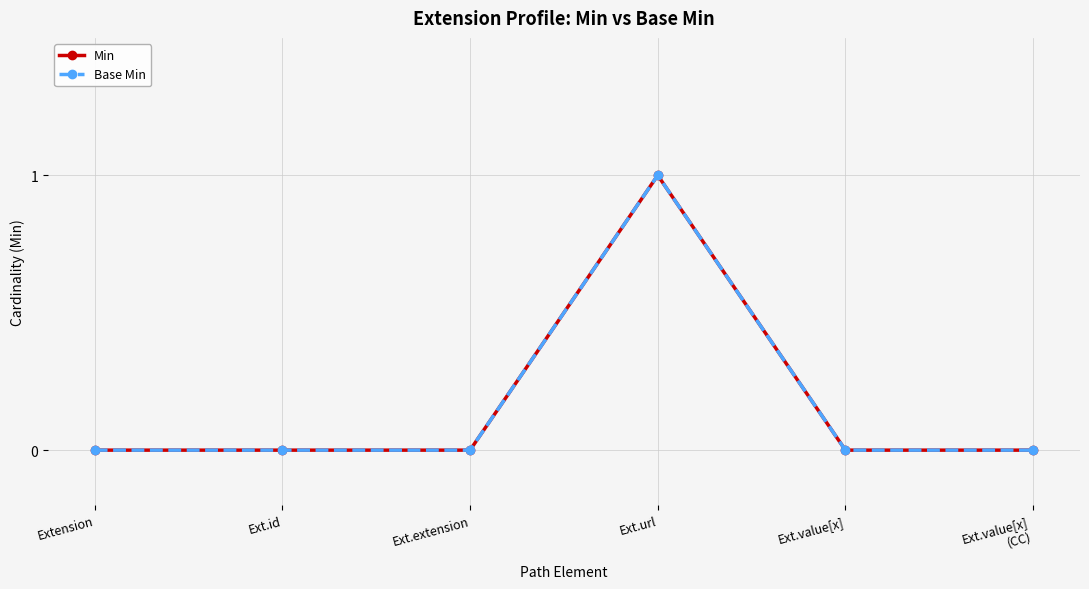

Does the chart have visible grid lines?

Yes